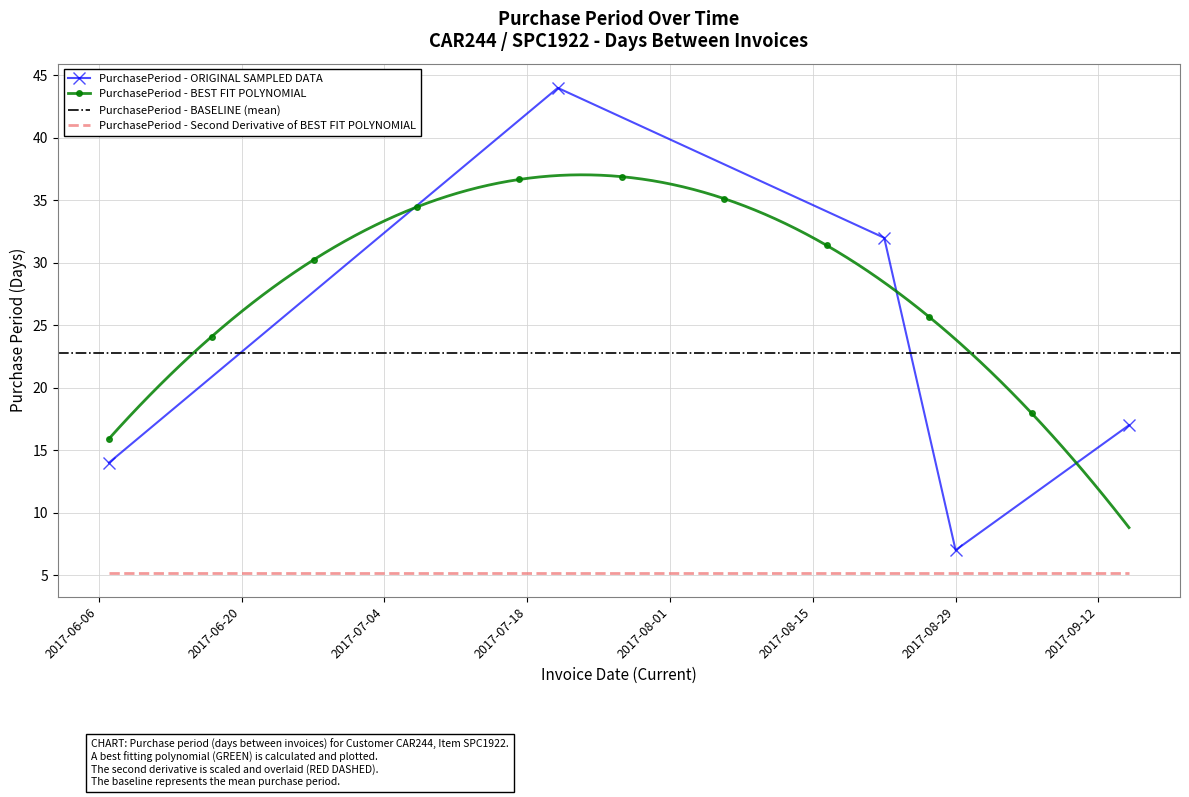

What is the maximum value shown in the chart?

44